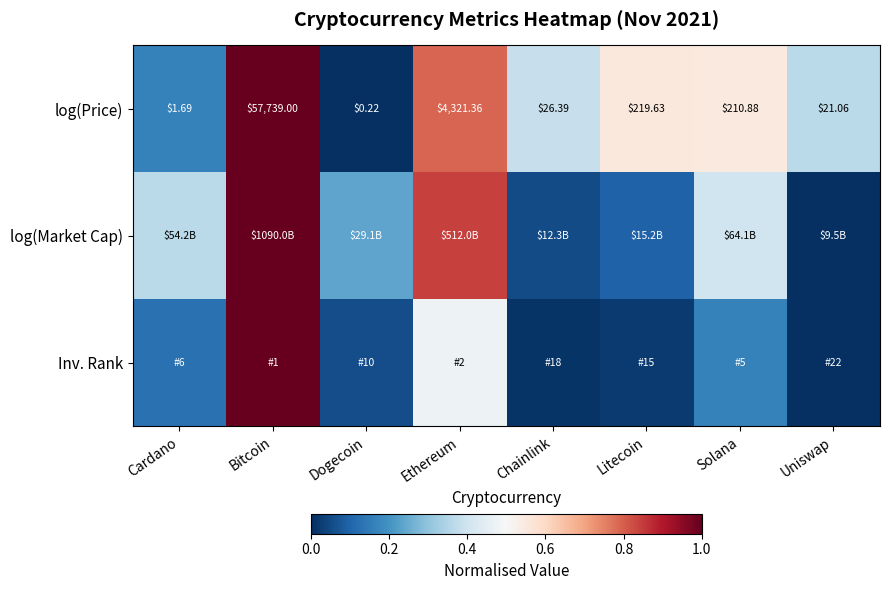

List the labels in order of log(Price) value, smallest first.

Dogecoin, Cardano, Uniswap, Chainlink, Solana, Litecoin, Ethereum, Bitcoin